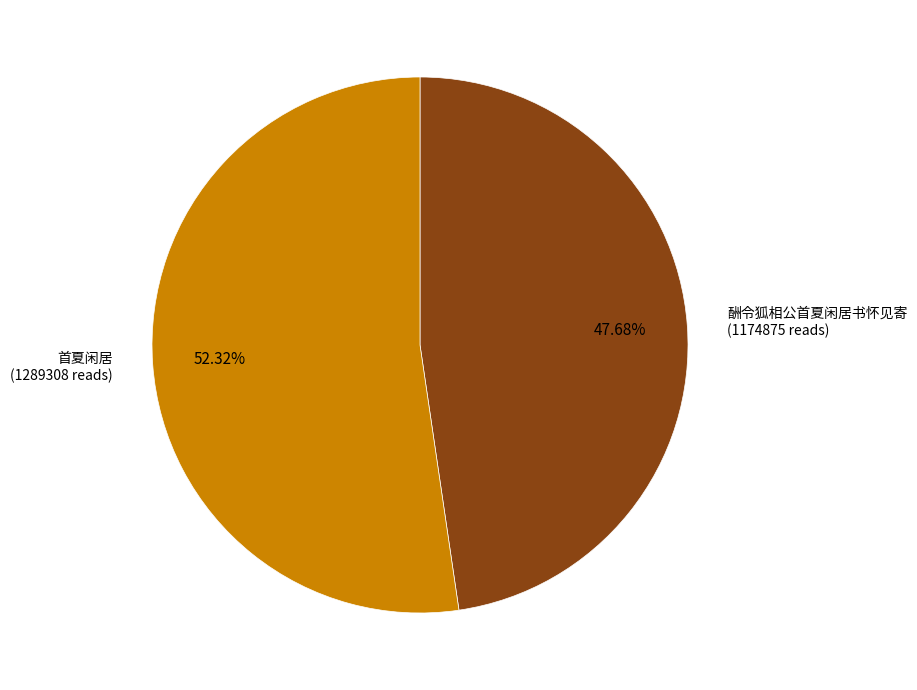

Is there any slice that represents more than half of the pie?

Yes